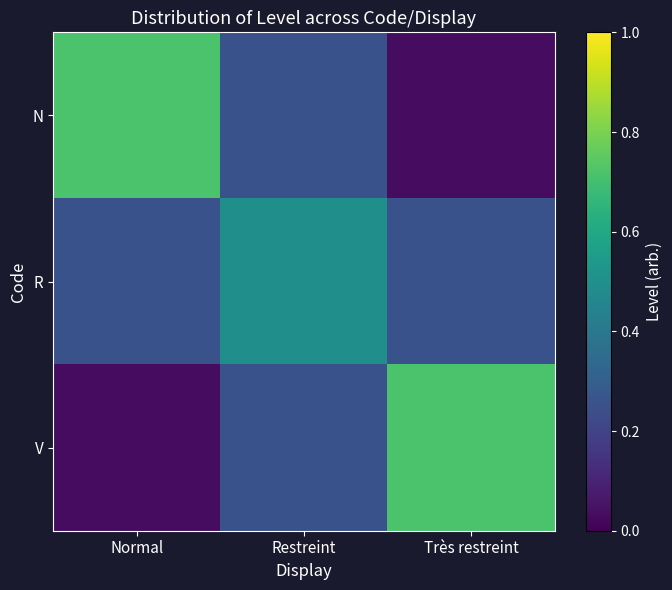

Which has a higher value, Restreint or Normal?

Normal